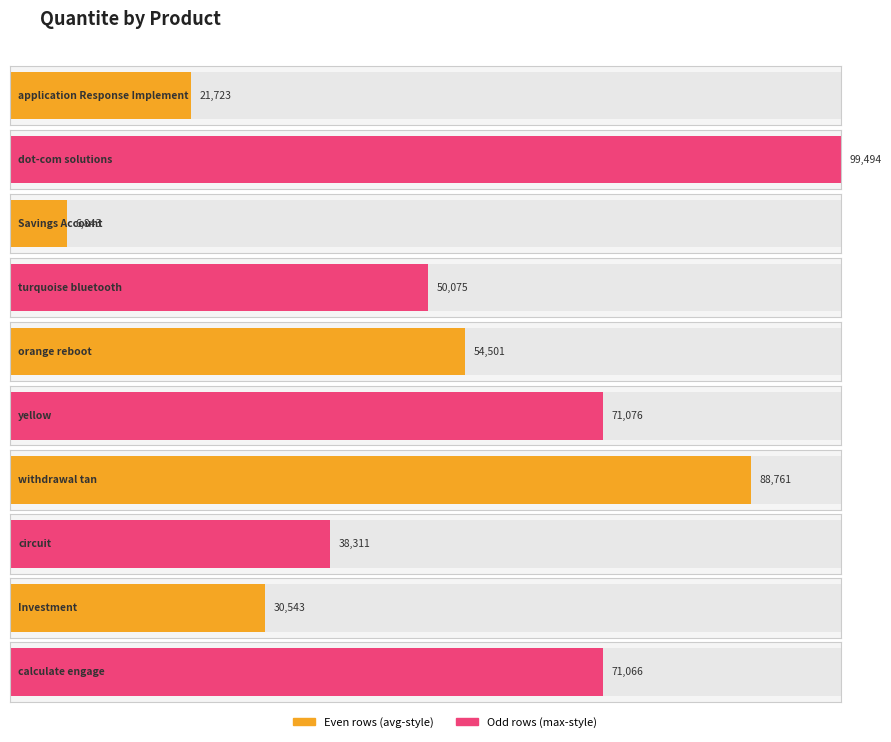

What is the average value?

53239